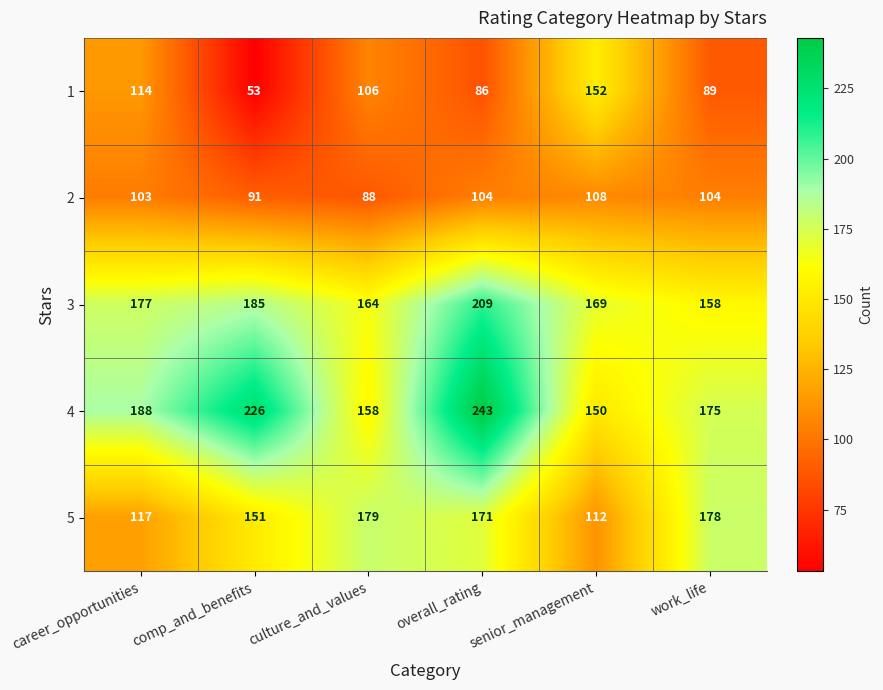

How many data points does each series have?

6